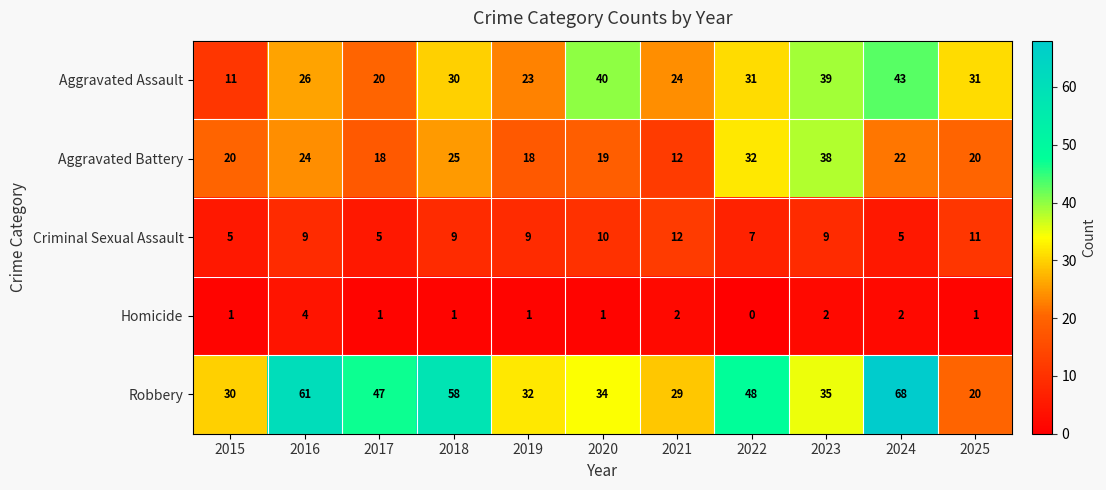

How many series are shown in this chart?

5